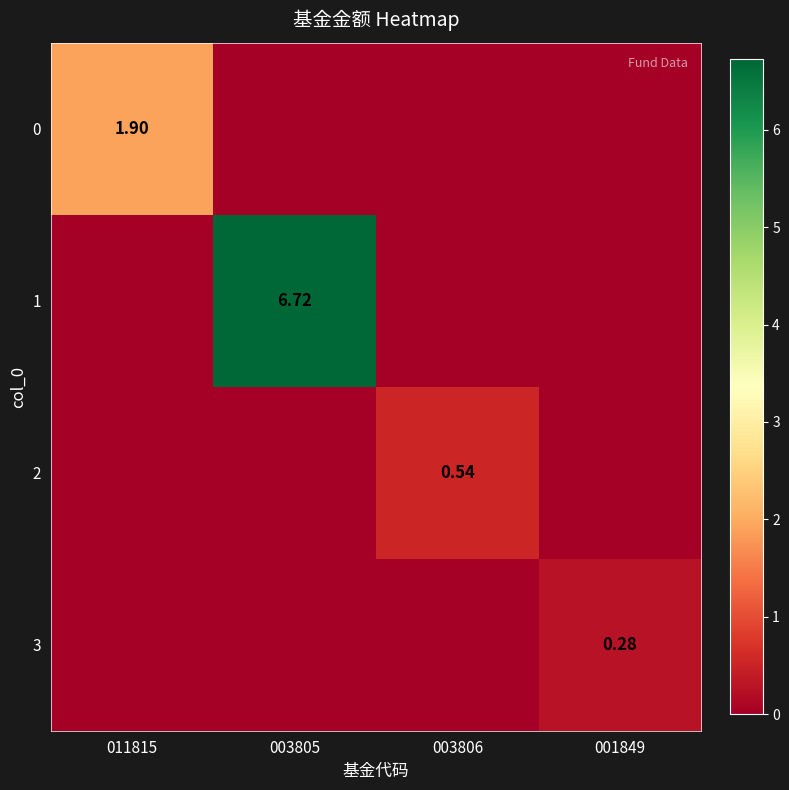

Is the value of 1 at 003805 greater than the value of 3 at 001849?

Yes